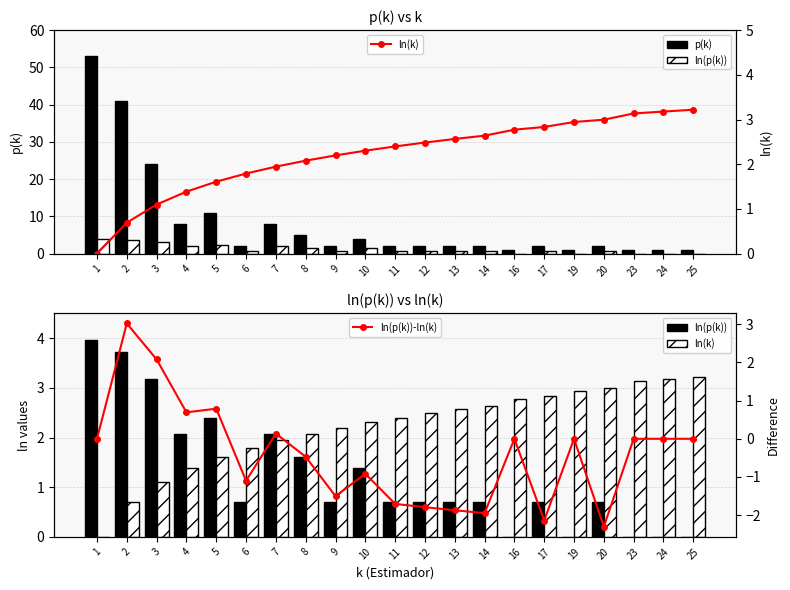

At which category is the sum across all series the highest?

1